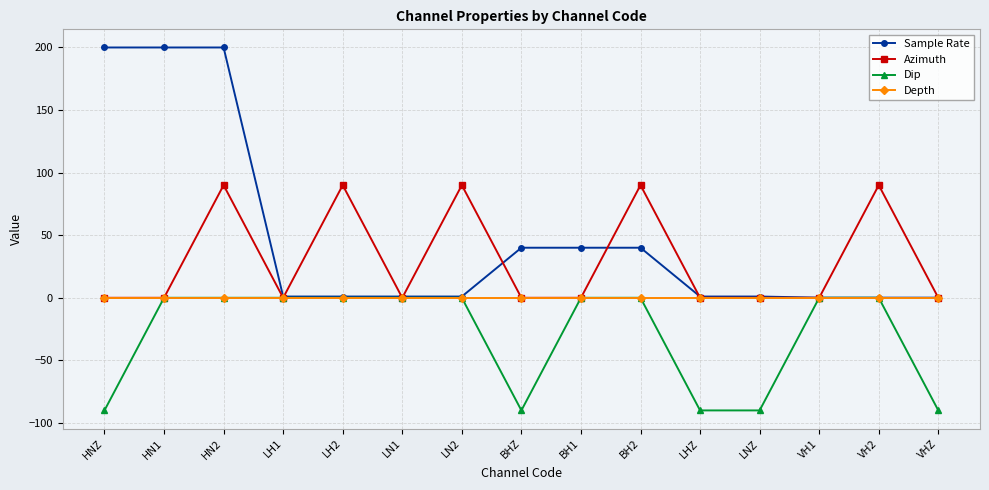

What is the difference between the Azimuth values at VH1 and LH2?

90.0